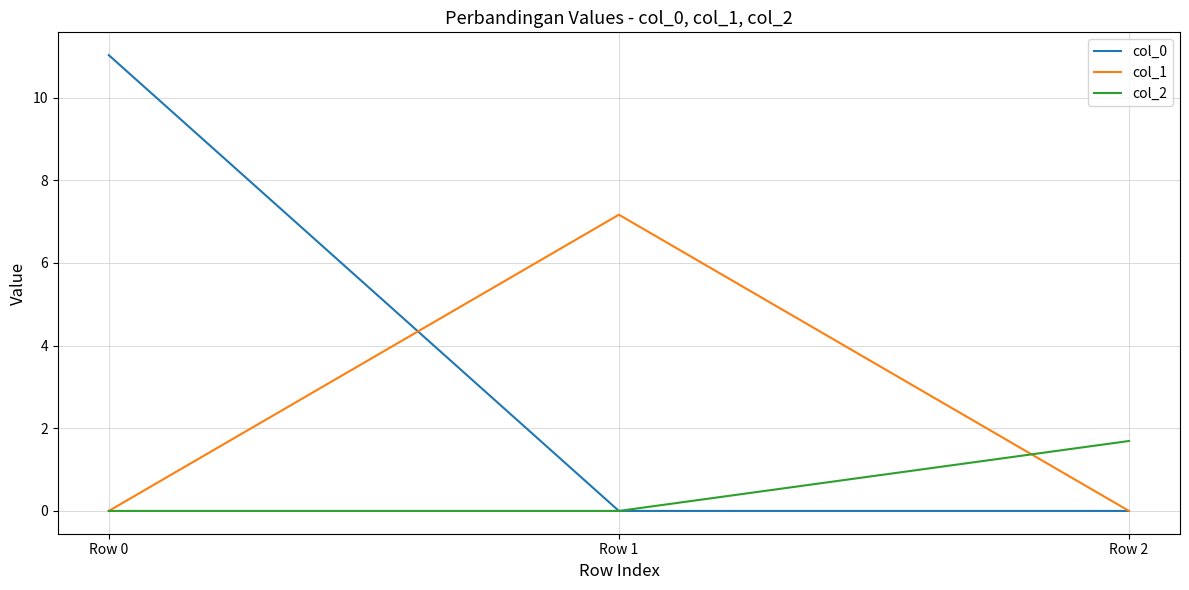

How many col_2 values are between 0 and 1?

2